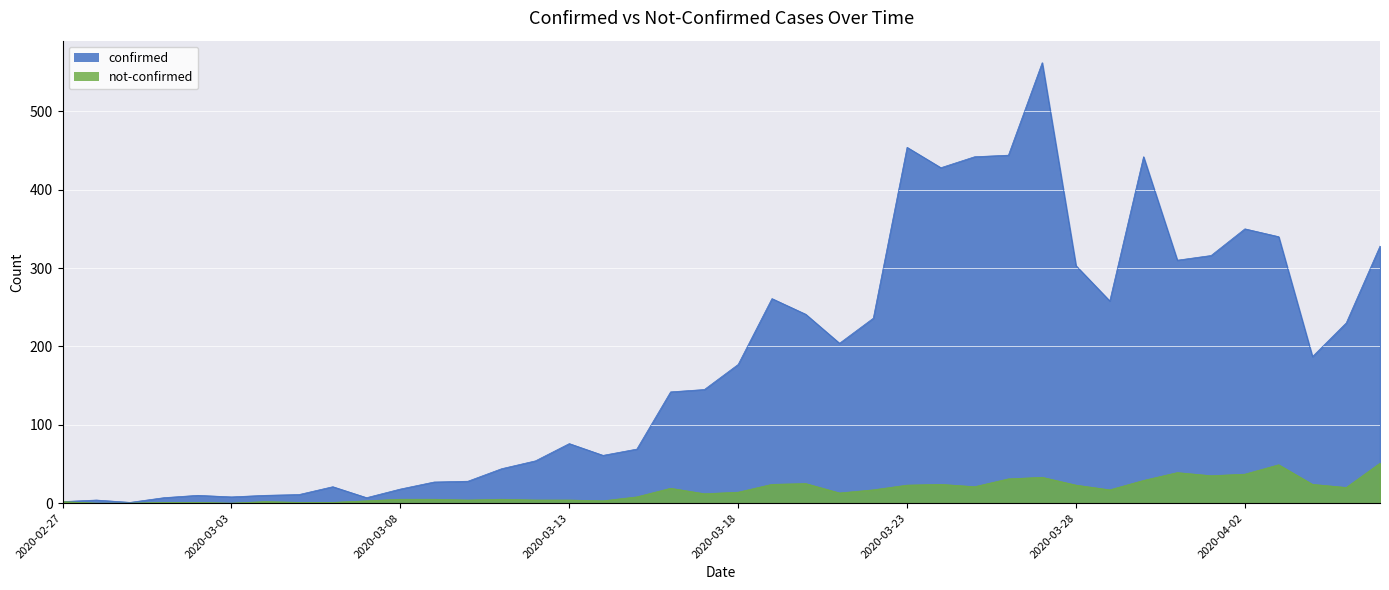

True or false: not-confirmed and confirmed intersect in this chart.

False